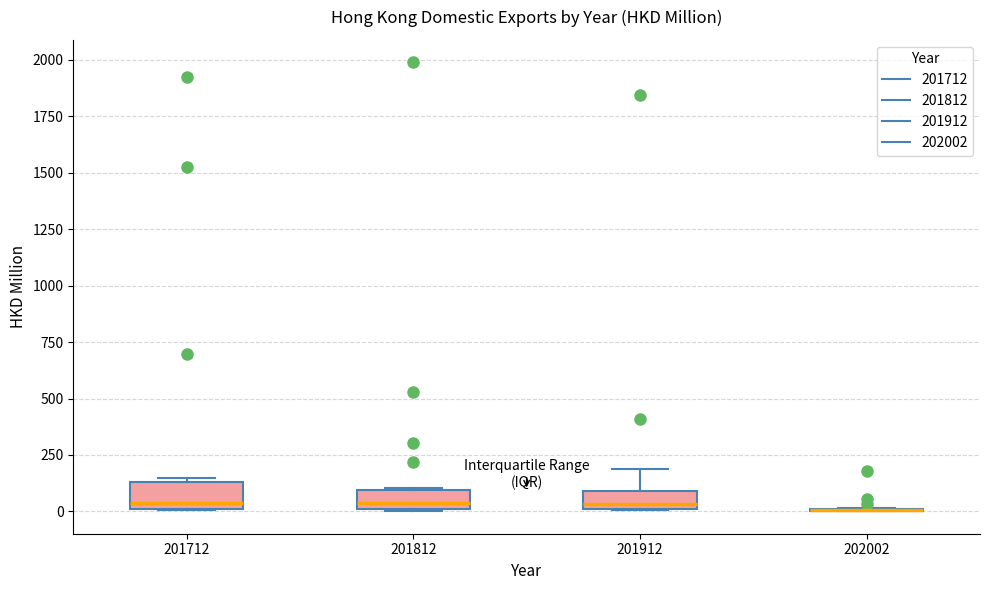

Reading left to right, transcribe this box plot: for each box, give where its median line is, the range the box spans, and where its two whiskers end, as read against the y-axis. The values are not printed on the chart, so give them approximately, as read against the axis.

201712: median 50, box 0 to 150, whiskers 0 to 150 (just above the box's upper edge)
201812: median 50, box 0 to 100, whiskers 0 to 100
201912: median 50, box 0 to 100, whiskers 0 to 200
202002: box collapsed to a line at 0, whiskers 0 to 0